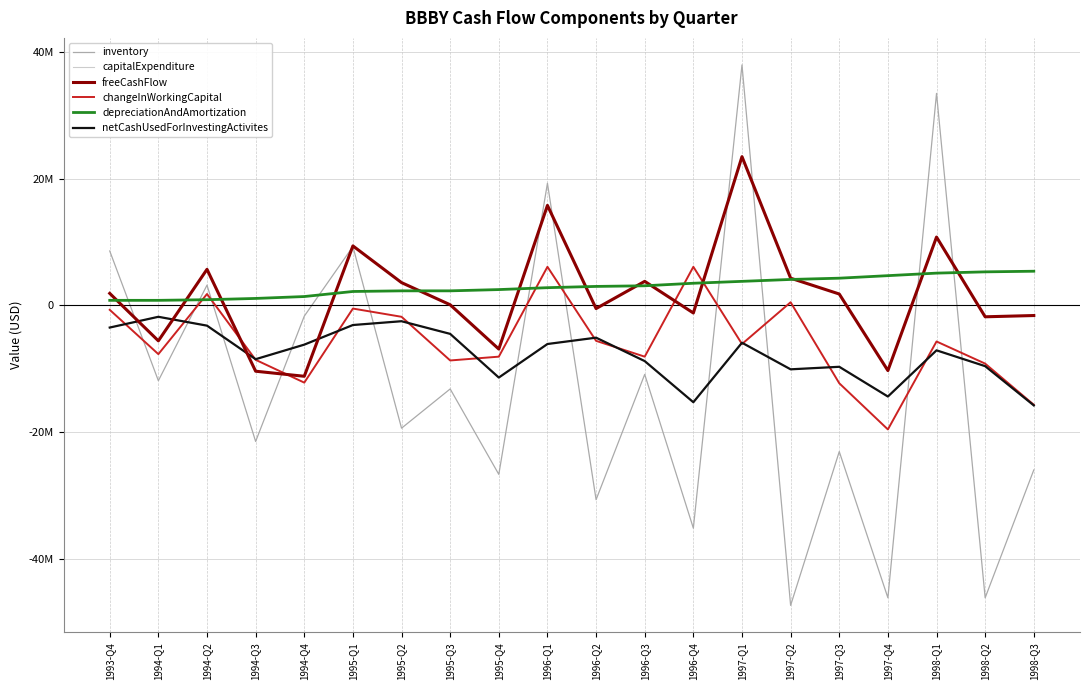

What is the approximate value of changeInWorkingCapital at 1997-Q2?

500000